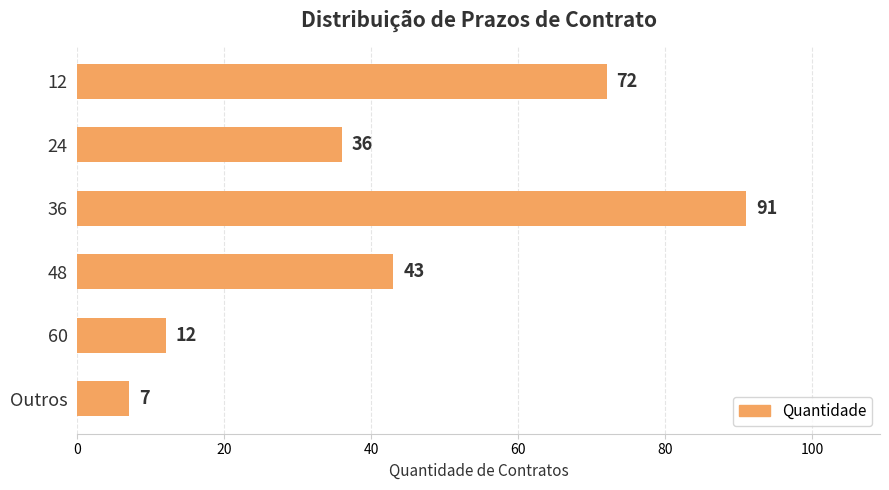

What is the sum of all values?

261